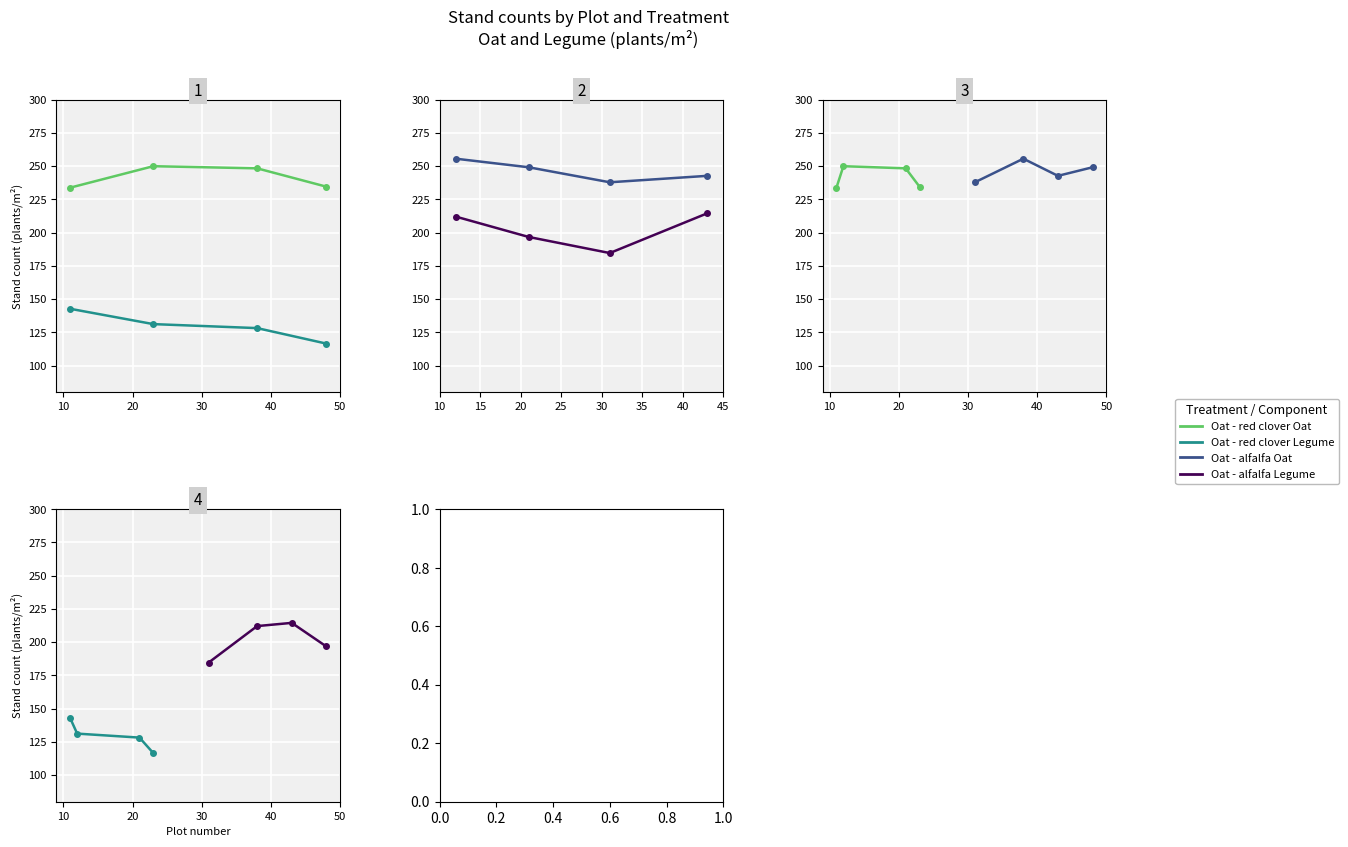

Reading left to right, transcribe all the data shown in this chart.

Oat - red clover Oat: 0=233.9	10=250.0	20=248.4	30=234.6
Oat - red clover Legume: 0=142.7	10=131.2	20=128.2	30=116.6
Oat - alfalfa Oat: 0=237.9	10=255.7	20=242.7	30=249.2
Oat - alfalfa Legume: 0=184.7	10=212.1	20=214.5	30=196.8